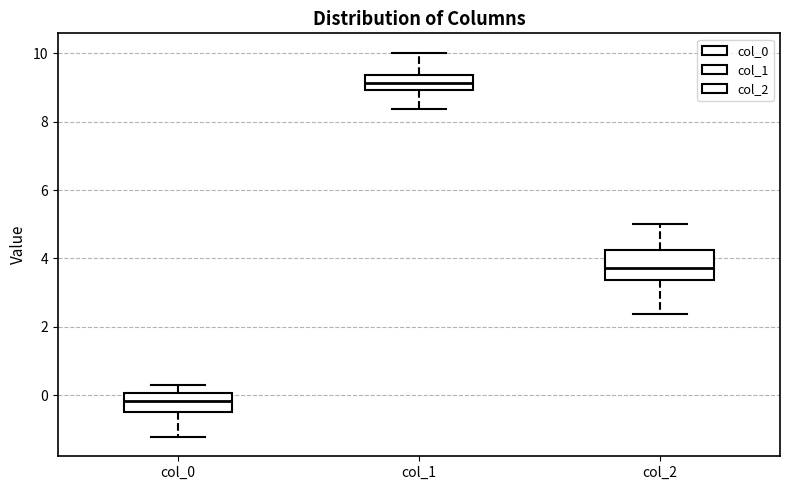

Reading left to right, transcribe this box plot: for each box, give where its median line is, the range the box spans, and where its two whiskers end, as read against the y-axis. The values are not printed on the chart, so give them approximately, as read against the axis.

col_0: median -0.2, box -0.6 to 0.0, whiskers -1.2 to 0.2
col_1: median 9.2, box 9.0 to 9.4, whiskers 8.4 to 10.0
col_2: median 3.8, box 3.4 to 4.2, whiskers 2.4 to 5.0